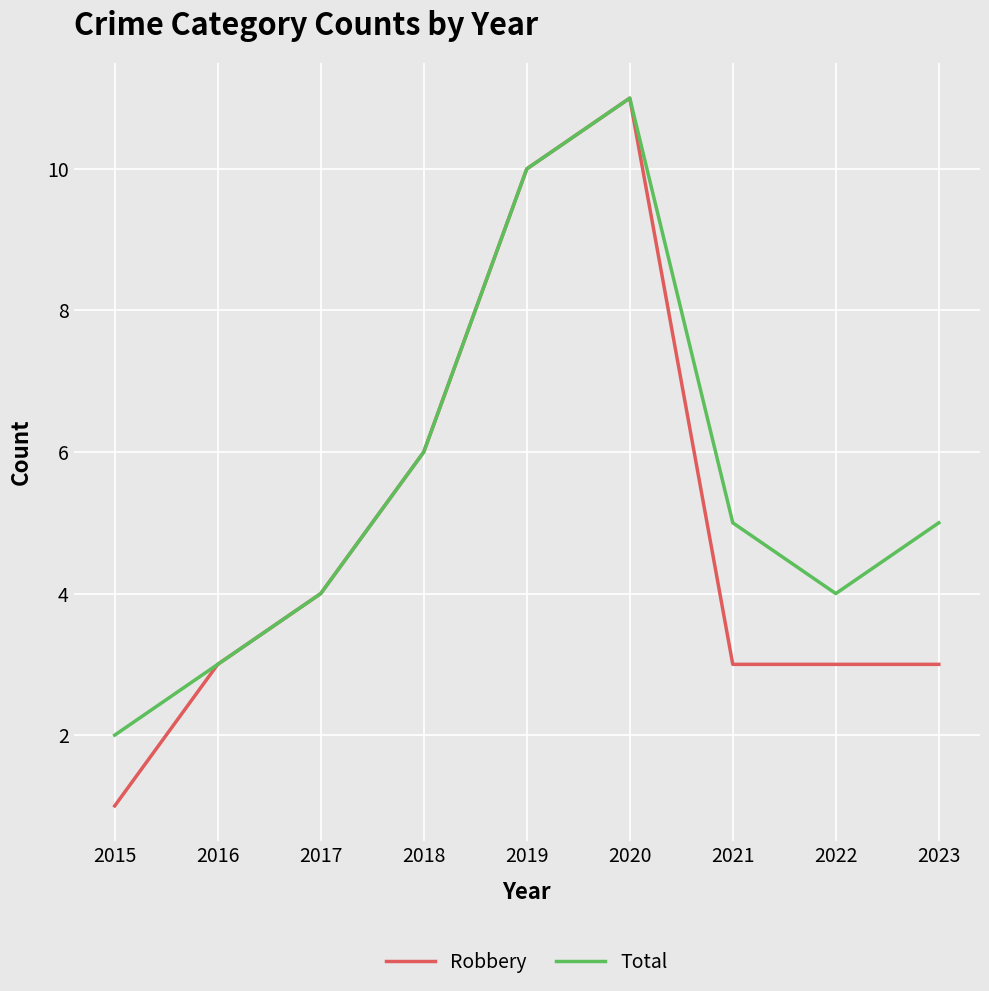

What is the difference between the maximum and minimum values in the Robbery series?

10